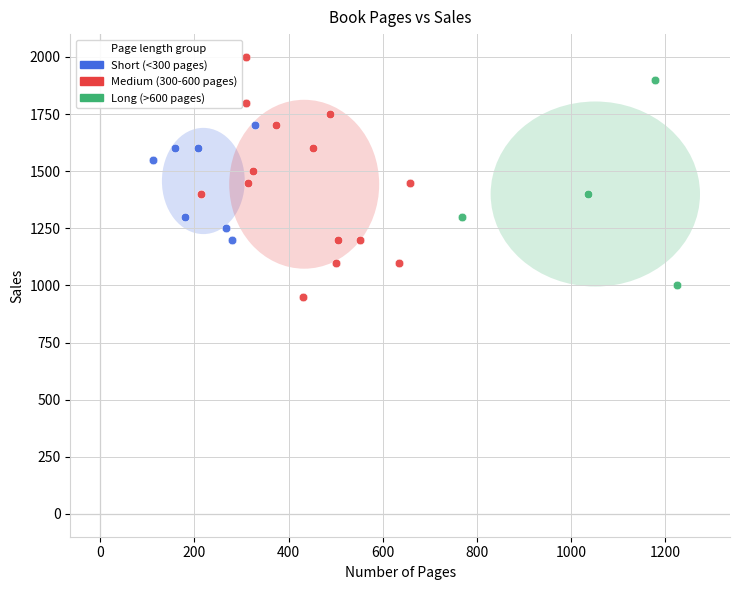

What are all the series names shown in the legend?

Short (<300 pages), Medium (300-600 pages), Long (>600 pages)